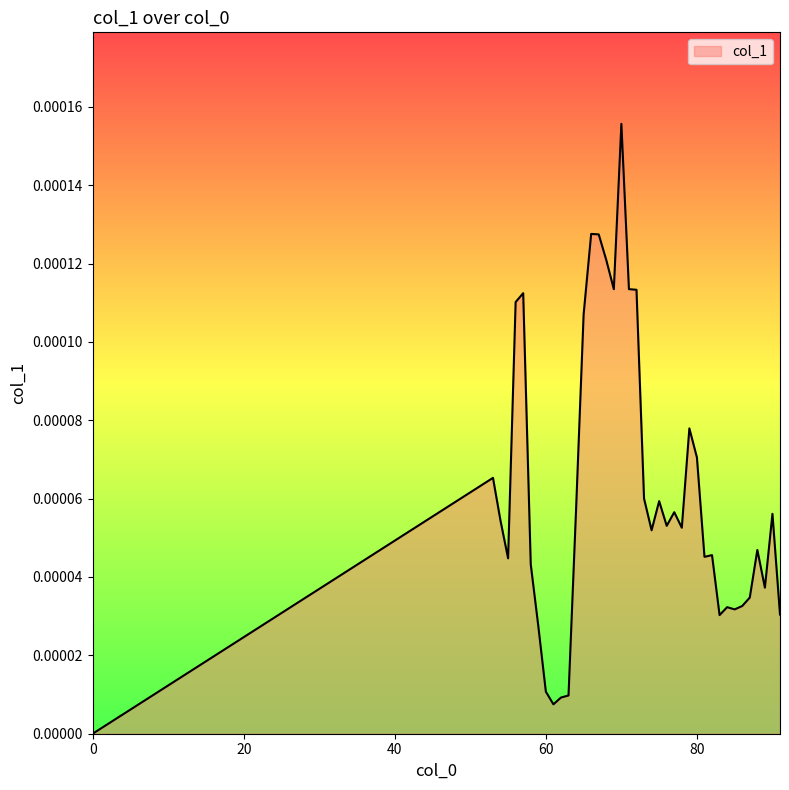

Rank the categories by value from lowest to highest.

0, 61, 62, 63, 60, 59, 83, 91, 85, 84, 86, 87, 89, 58, 55, 81, 82, 88, 74, 78, 76, 54, 90, 77, 64, 75, 73, 53, 80, 79, 65, 56, 57, 72, 69, 71, 68, 67, 66, 70